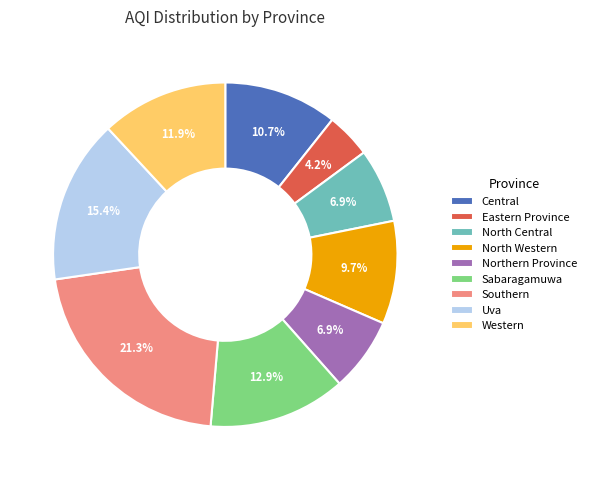

Does any single category account for the majority?

No